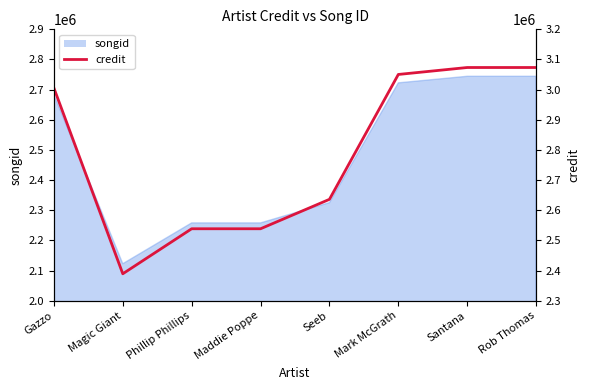

What is the difference between the maximum and minimum values?

684048